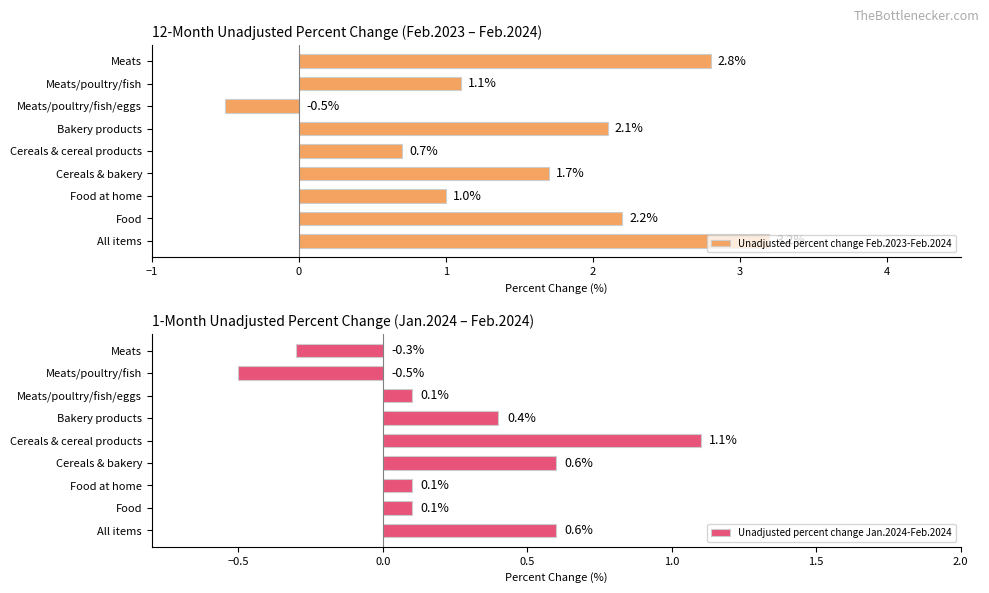

What is the difference between the maximum and minimum values in the Unadjusted percent change Jan.2024-Feb.2024 series?

1.6